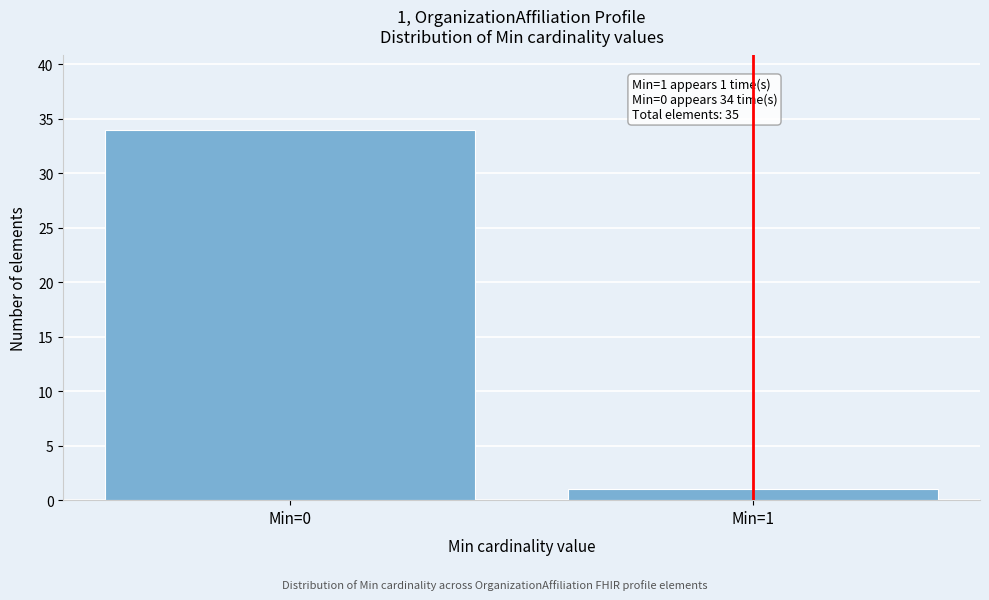

Reading left to right, list all the values displayed in this chart.

34	1